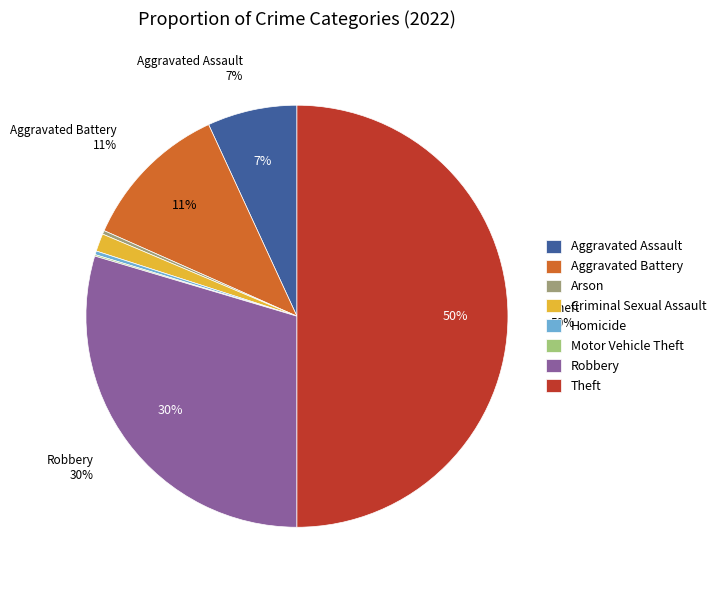

To the nearest percent, what is the average slice percentage?

12%